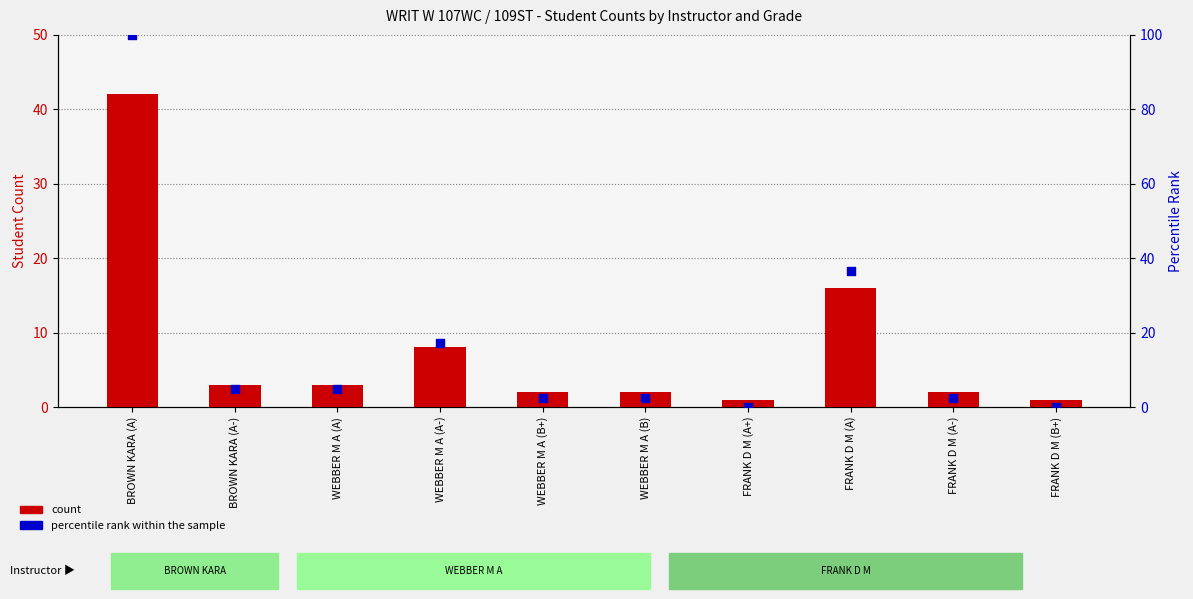

Which series contains the lowest Y value?

percentile rank within the sample